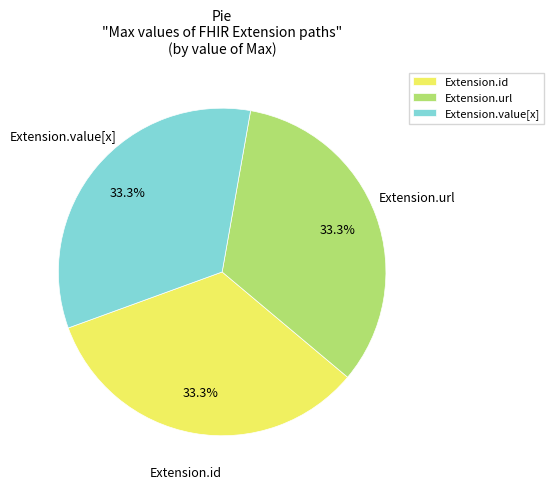

Approximately how many times larger is the value at Extension.id compared to Extension.url?

1.0